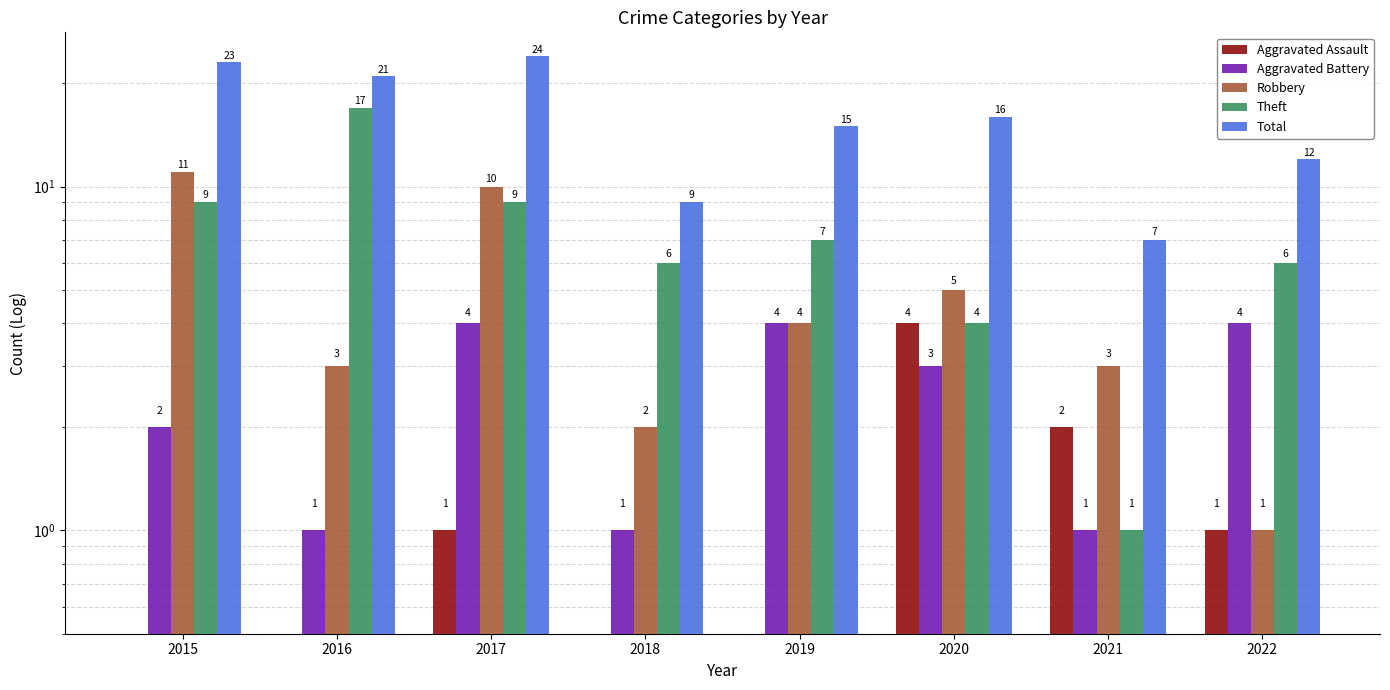

Read the Theft value at 2016, to the nearest 5.

15